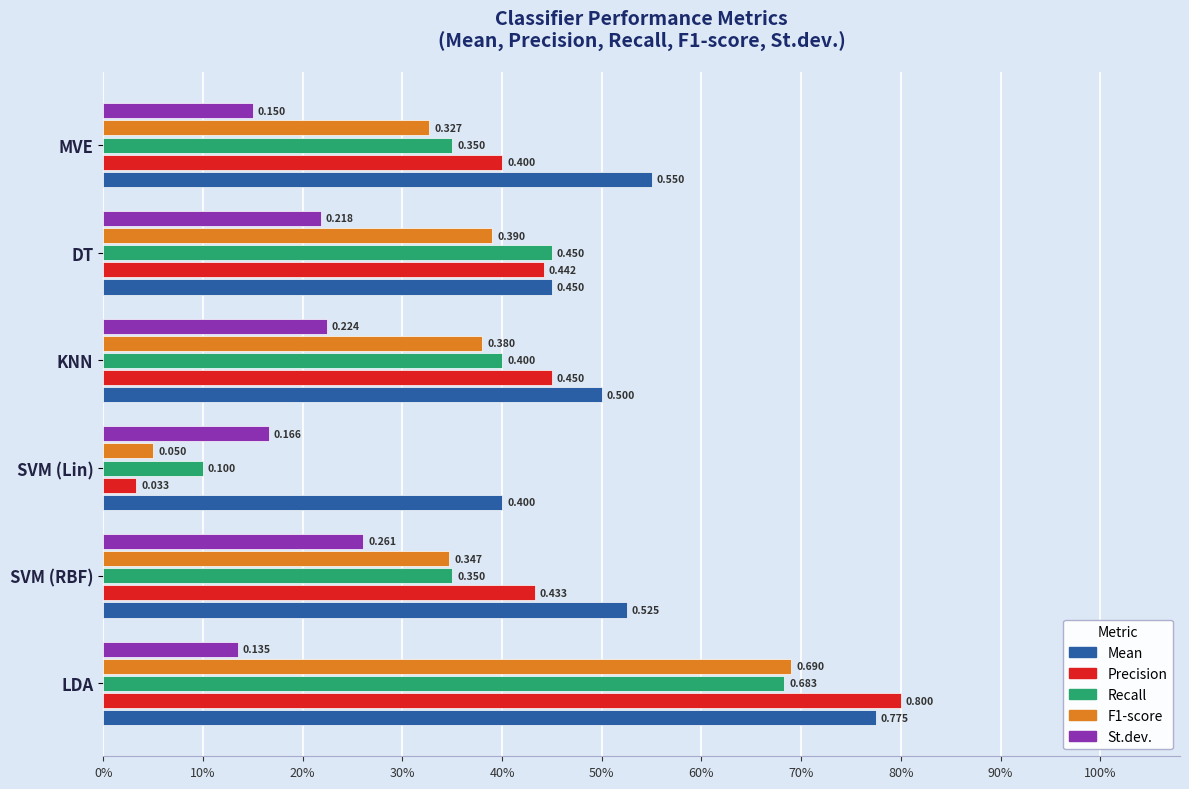

What are all the series names shown in the legend?

Mean, Precision, Recall, F1-score, St.dev.